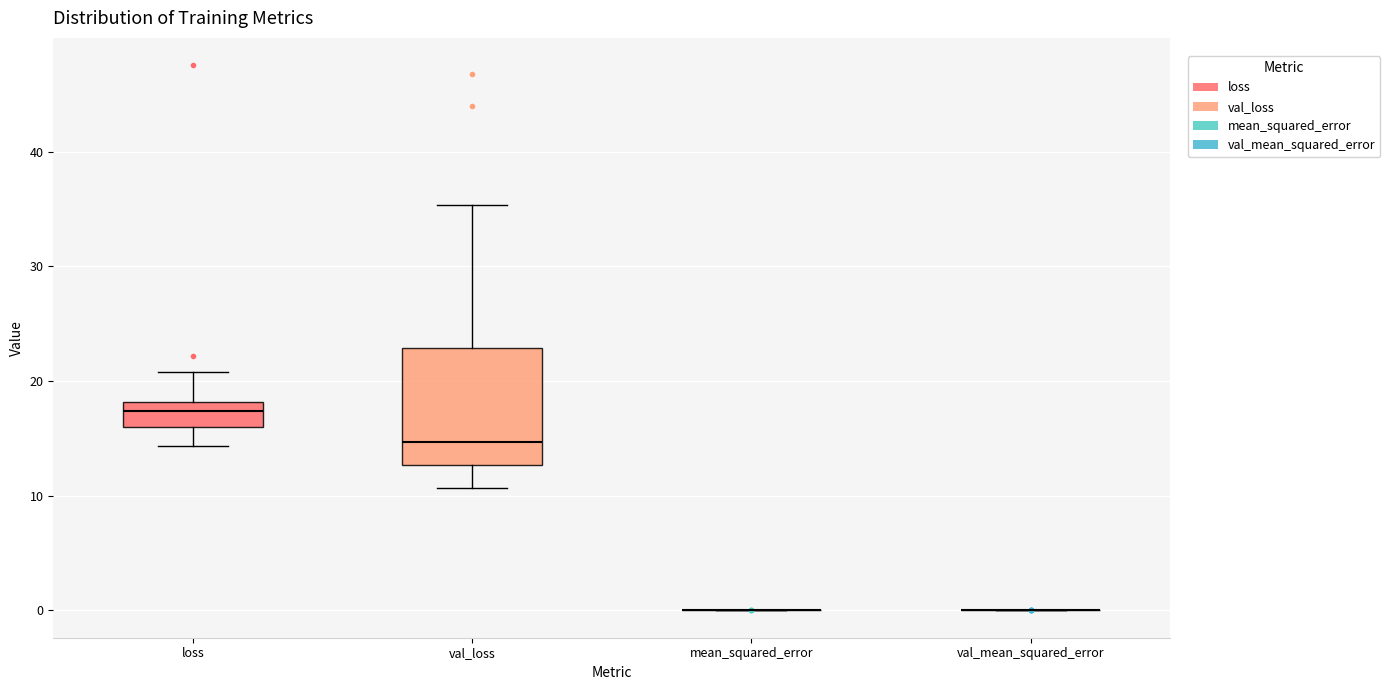

Reading left to right, transcribe this box plot: for each box, give where its median line is, the range the box spans, and where its two whiskers end, as read against the y-axis. The values are not printed on the chart, so give them approximately, as read against the axis.

loss: median 17, box 16 to 18, whiskers 14 to 21
val_loss: median 15, box 13 to 23, whiskers 11 to 35
mean_squared_error: box collapsed to a line at 0, whiskers 0 to 0
val_mean_squared_error: box collapsed to a line at 0, whiskers 0 to 0